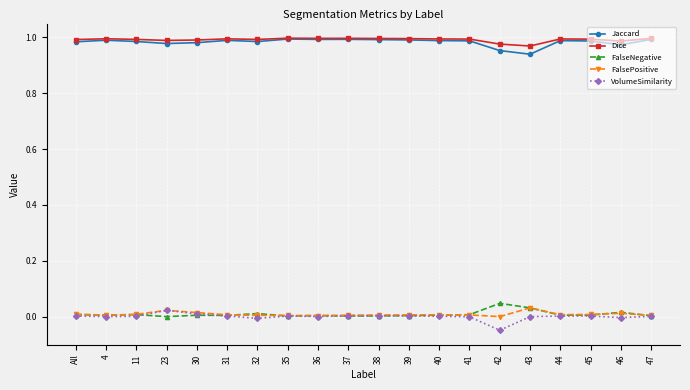

True or false: Dice has a value of 1.0 at 40.

True